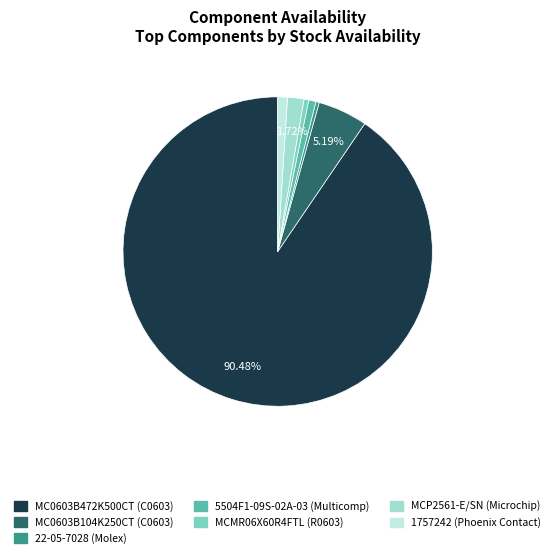

To the nearest percent, what percentage of the pie is 5504F1-09S-02A-03 (Multicomp)?

1%